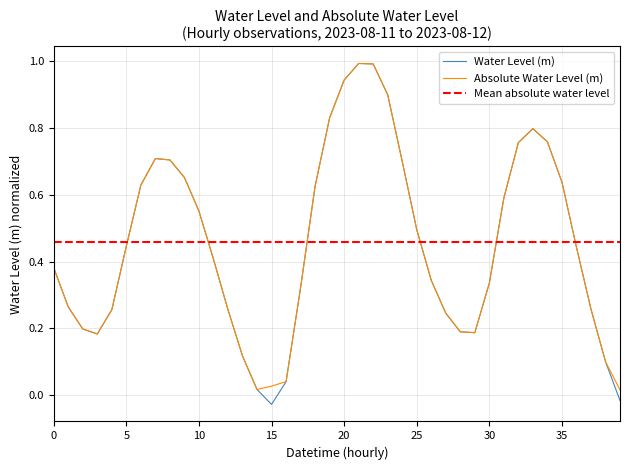

What is the value of the 33rd point from the left?

0.8